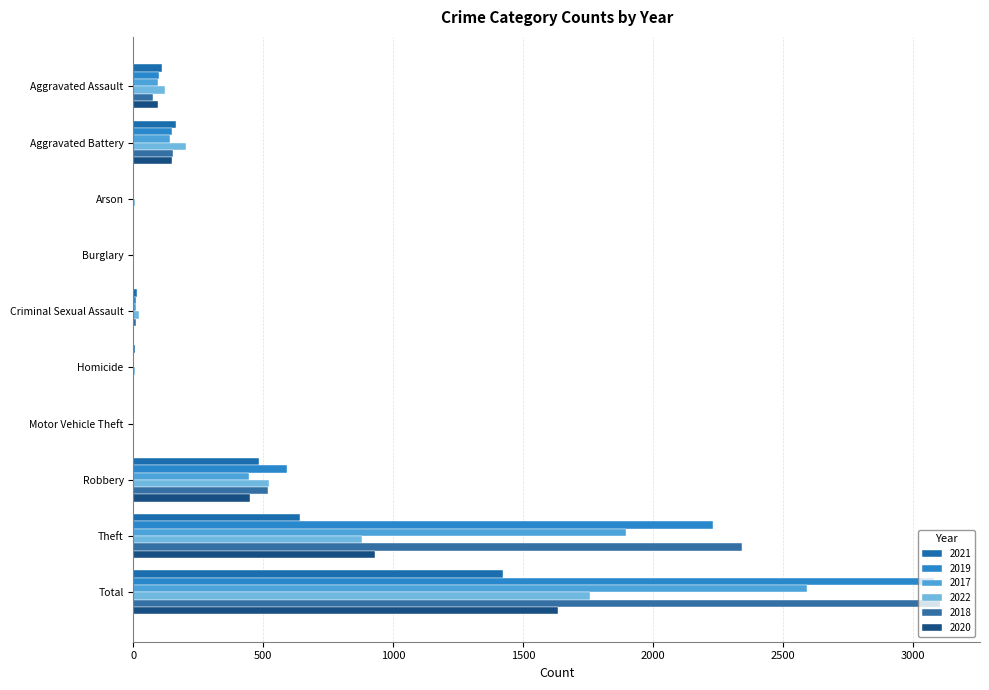

Is it true that 2017 equals -1127 at Arson?

False